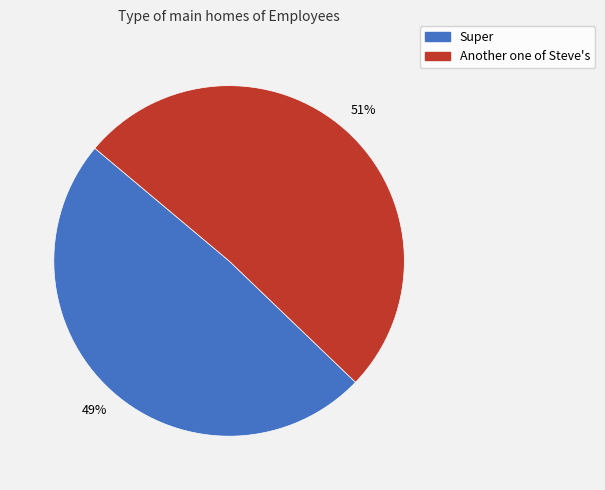

To the nearest percent, what is the average slice percentage?

50%